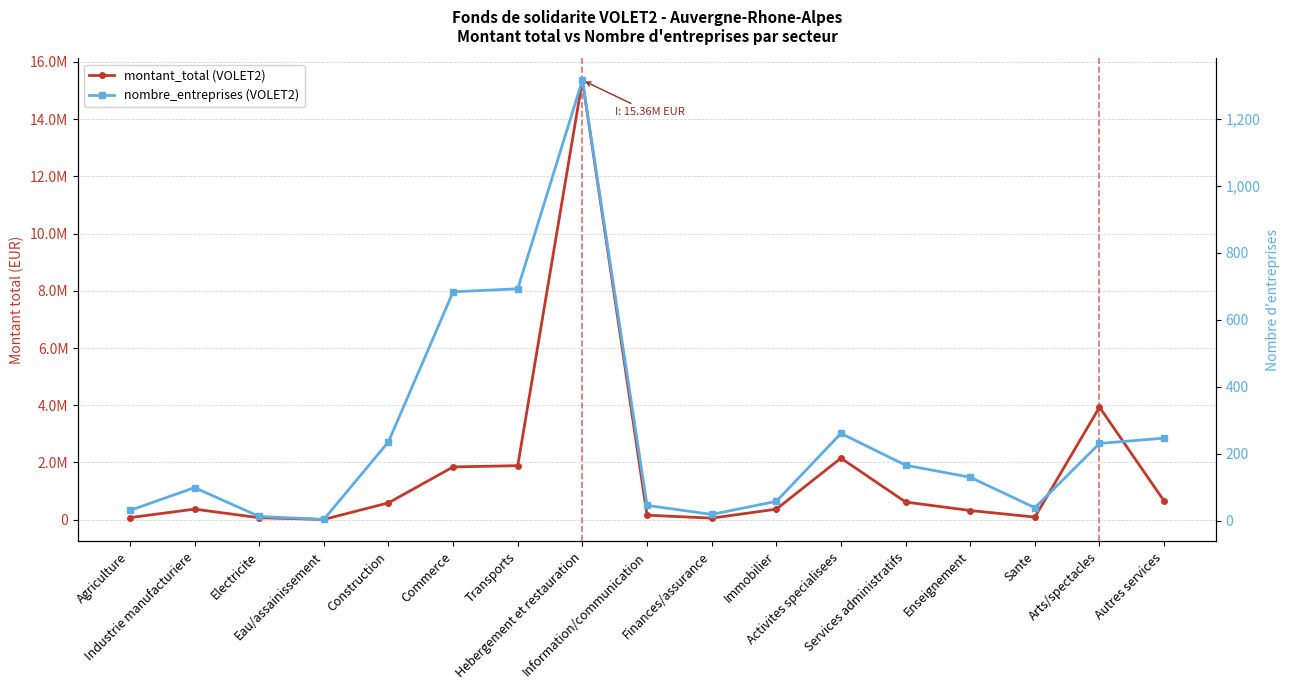

At which label does montant_total (VOLET2) reach its peak?

Hebergement et restauration